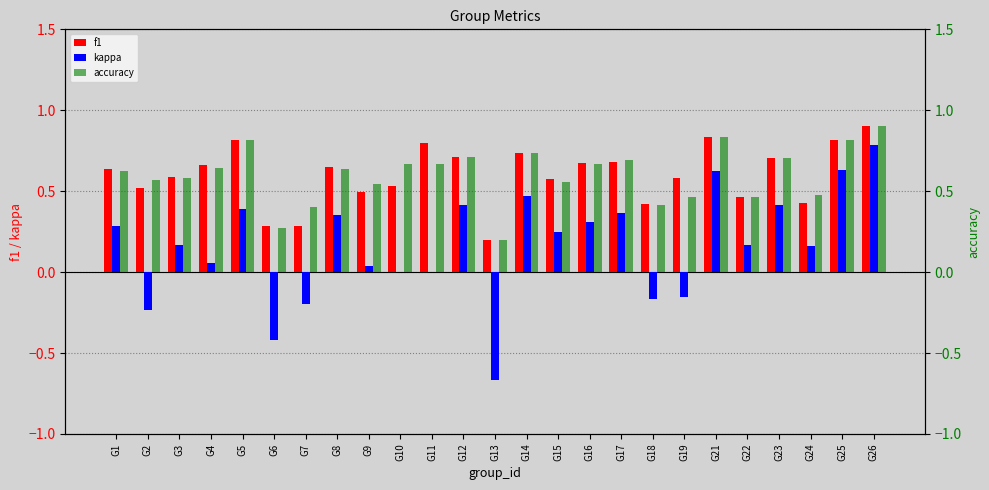

What is the approximate value of f1 at G2?

0.5